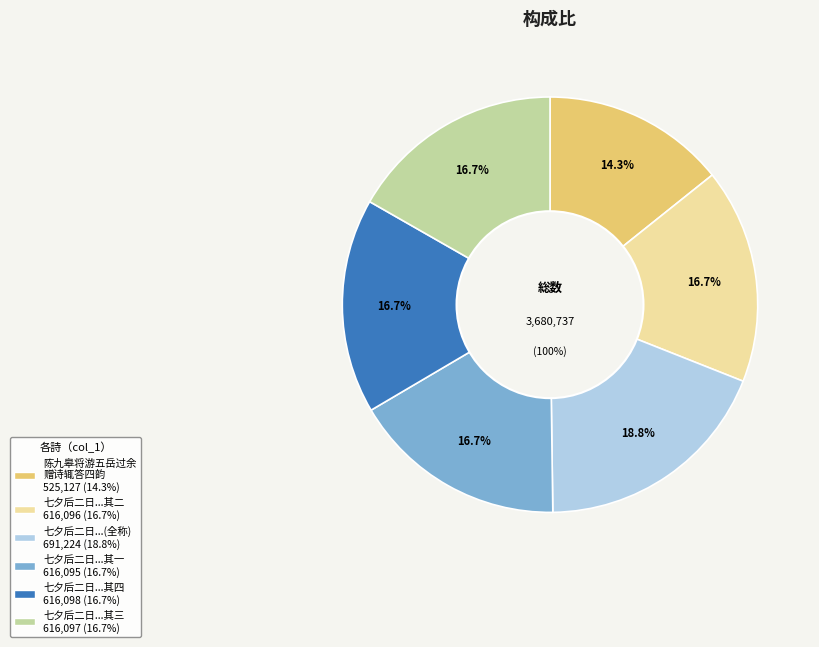

Combined, do 七夕后二日承晓湘家门侄自东官携同门诸子佳什见寄因答四韵 其一 and 七夕后二日承晓湘家门侄自东官携同门诸子佳什见寄因答四韵 其四 account for over 50%?

No